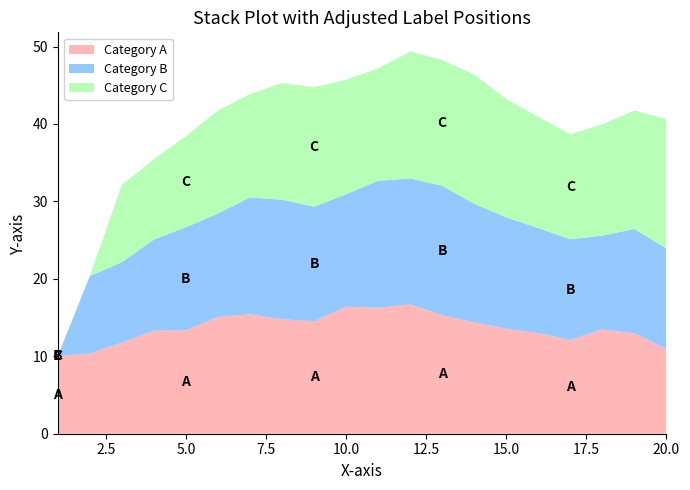

Reading left to right, transcribe all the data shown in this chart.

xt: 10.0	10.4	11.8	13.3	13.4	15.1	15.4	14.8	14.5	16.4	16.3	16.7	15.3	14.4	13.6	13.0	12.1	13.5	13.0	11.0
xt-1: 0.0	10.0	10.4	11.8	13.3	13.4	15.1	15.4	14.8	14.5	16.4	16.3	16.7	15.3	14.4	13.6	13.0	12.1	13.5	13.0
xt-2: 0.0	0.0	10.0	10.4	11.8	13.3	13.4	15.1	15.4	14.8	14.5	16.4	16.3	16.7	15.3	14.4	13.6	14.4	15.3	16.7